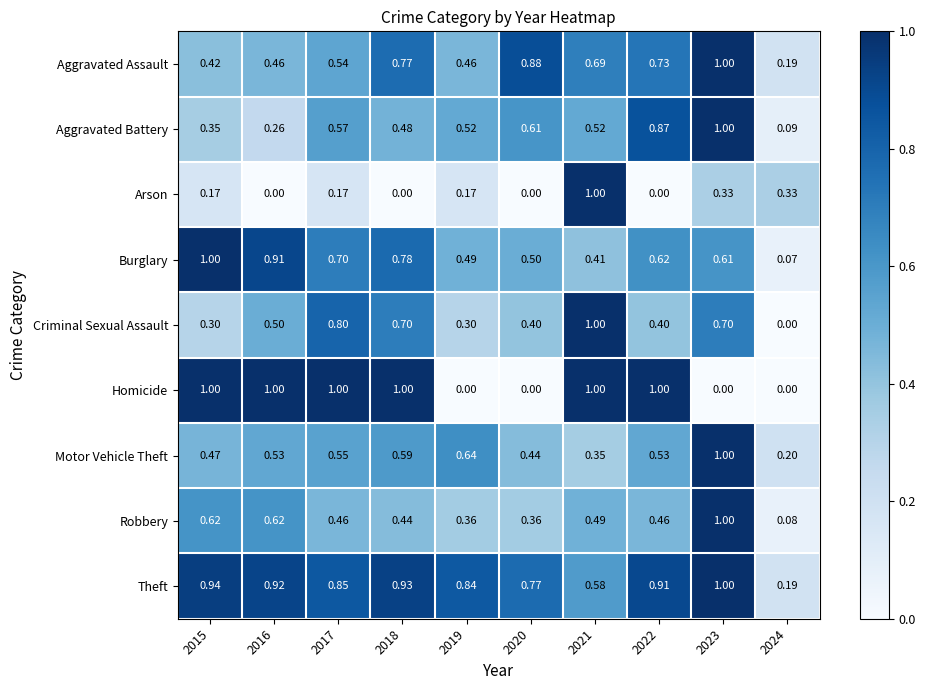

Which series has the largest total across all categories?

Theft